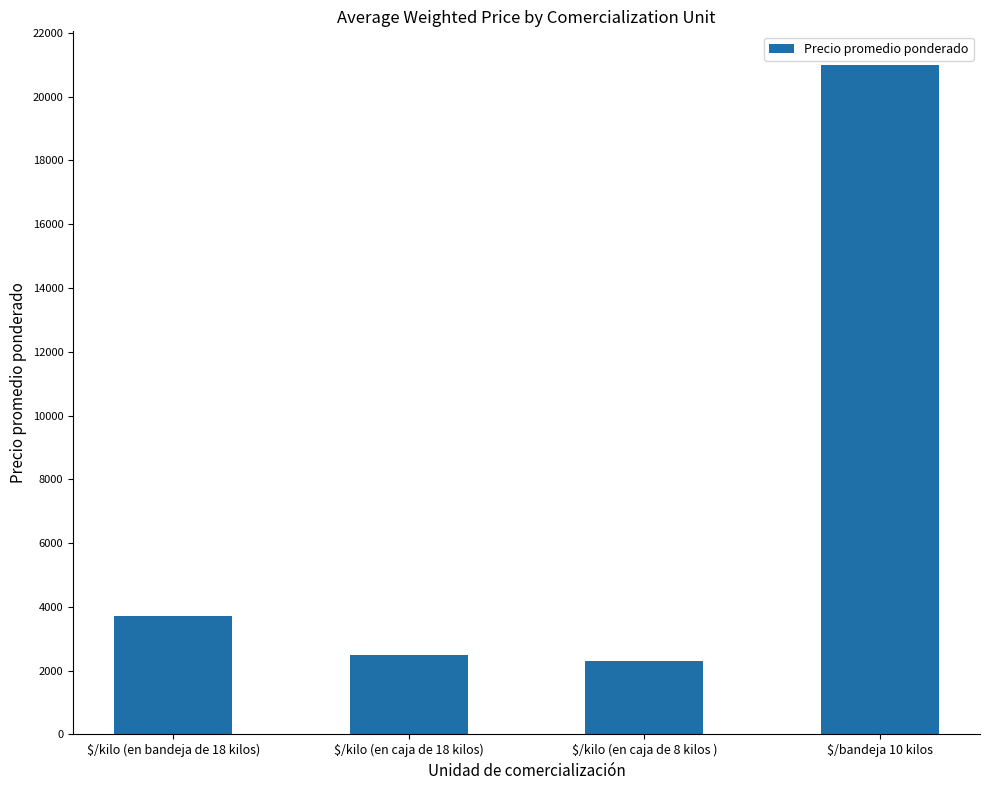

Count the number of data series in this chart.

1